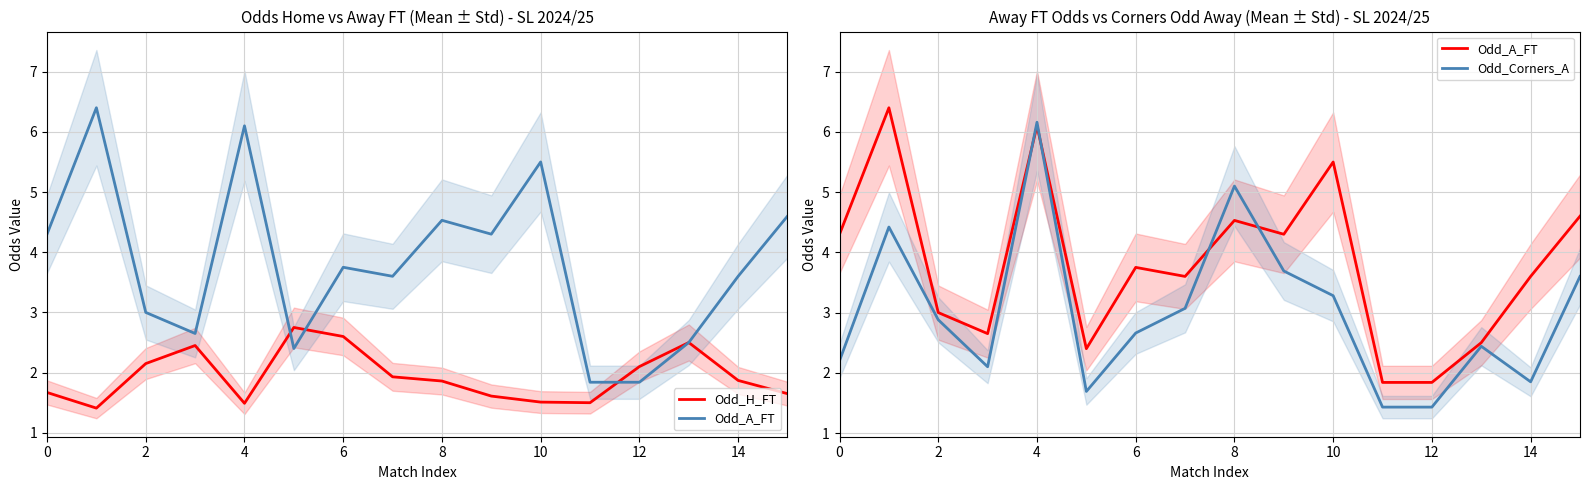

Reading left to right, extract all data points from this chart.

Odd_H_FT: 1.7	1.4	2.1	2.5	1.5	2.8	2.6	1.9	1.9	1.6	1.5	1.5	2.1	2.5	1.9	1.6
Odd_A_FT: 4.3	6.4	3.0	2.6	6.1	2.4	3.8	3.6	4.5	4.3	5.5	1.8	1.8	2.5	3.6	4.6
Odd_Corners_A: 2.2	4.4	2.9	2.1	6.2	1.7	2.7	3.1	5.1	3.7	3.3	1.4	1.4	2.4	1.9	3.6